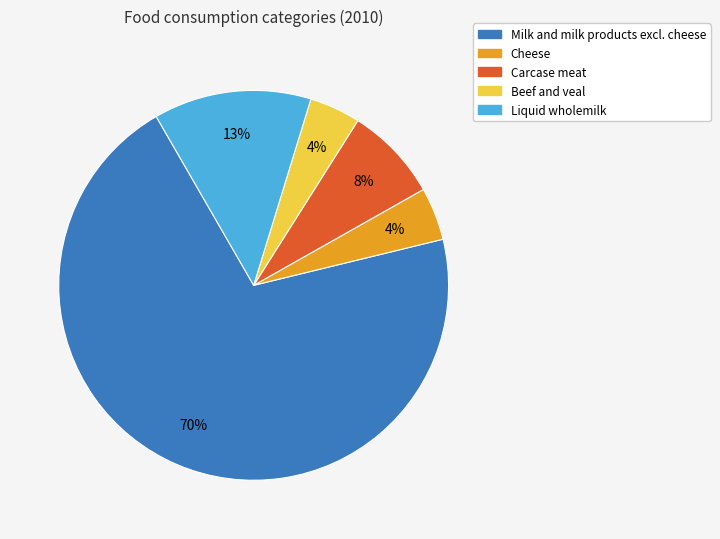

Count the number of slices in the pie.

5